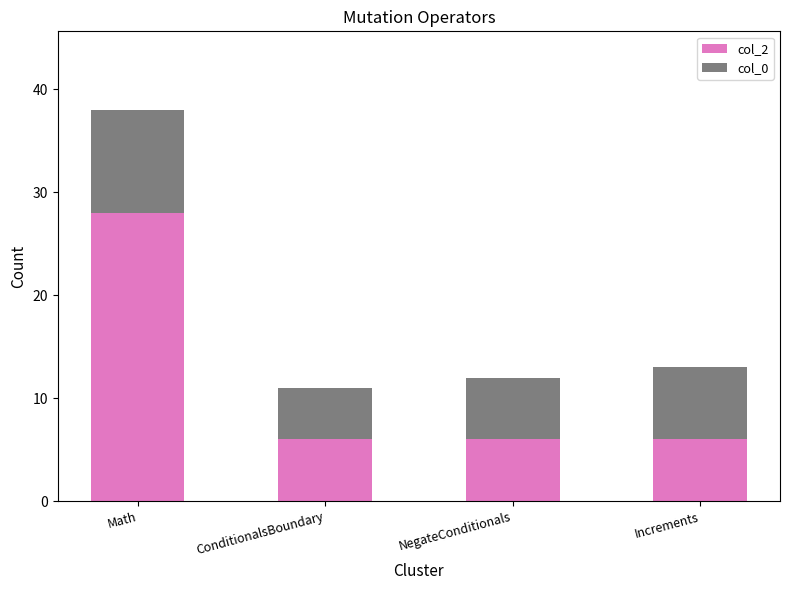

What is the minimum value for col_2?

6